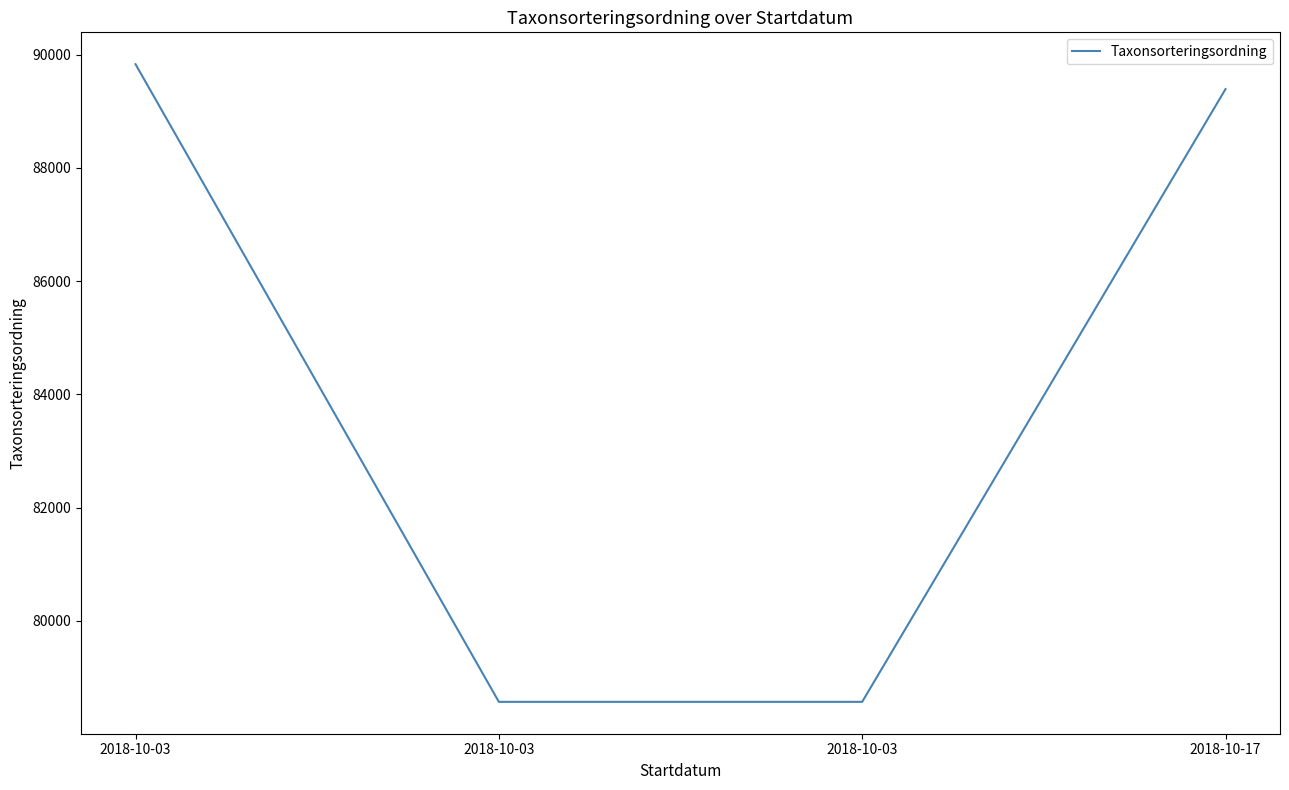

The value at 2018-10-17 is 89392. True or false?

True